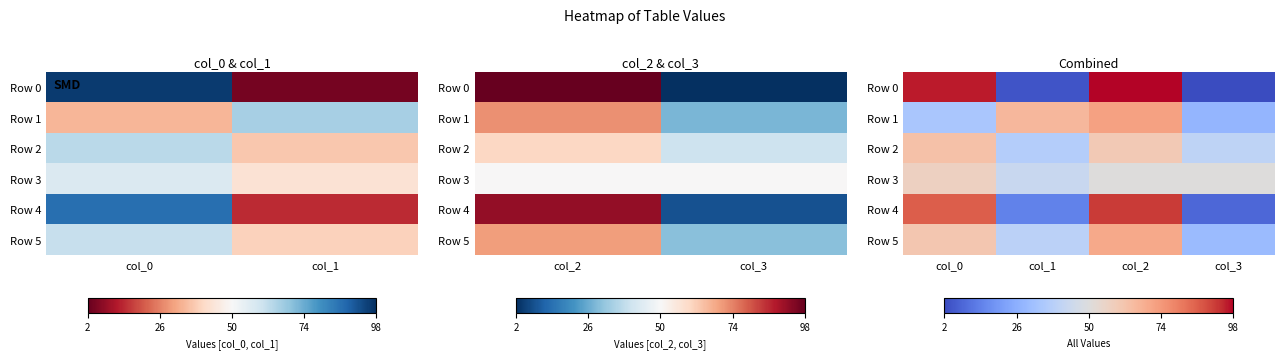

What is the difference between the maximum and minimum values in the Row 0 series?

96